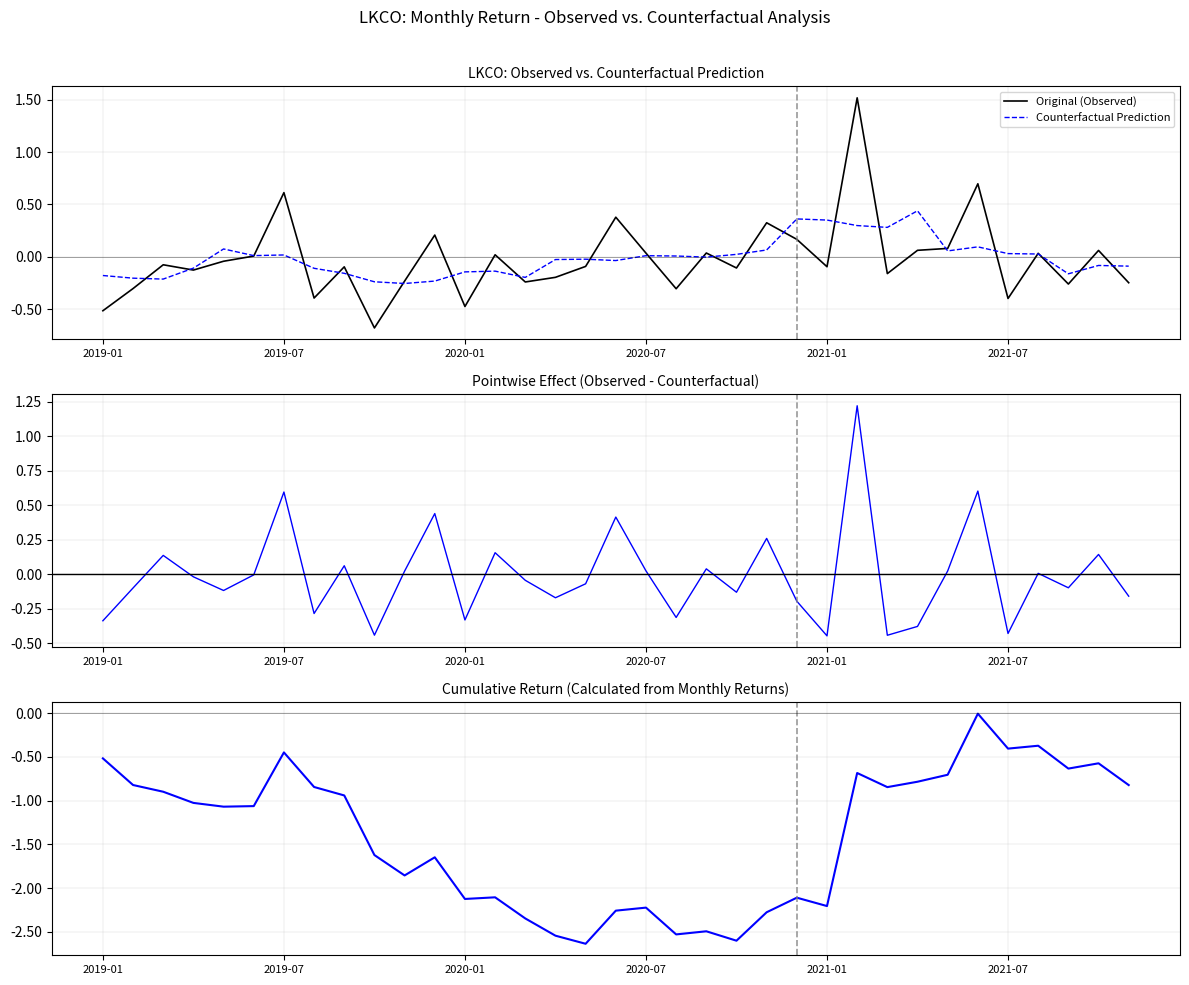

Does the chart have visible grid lines?

Yes